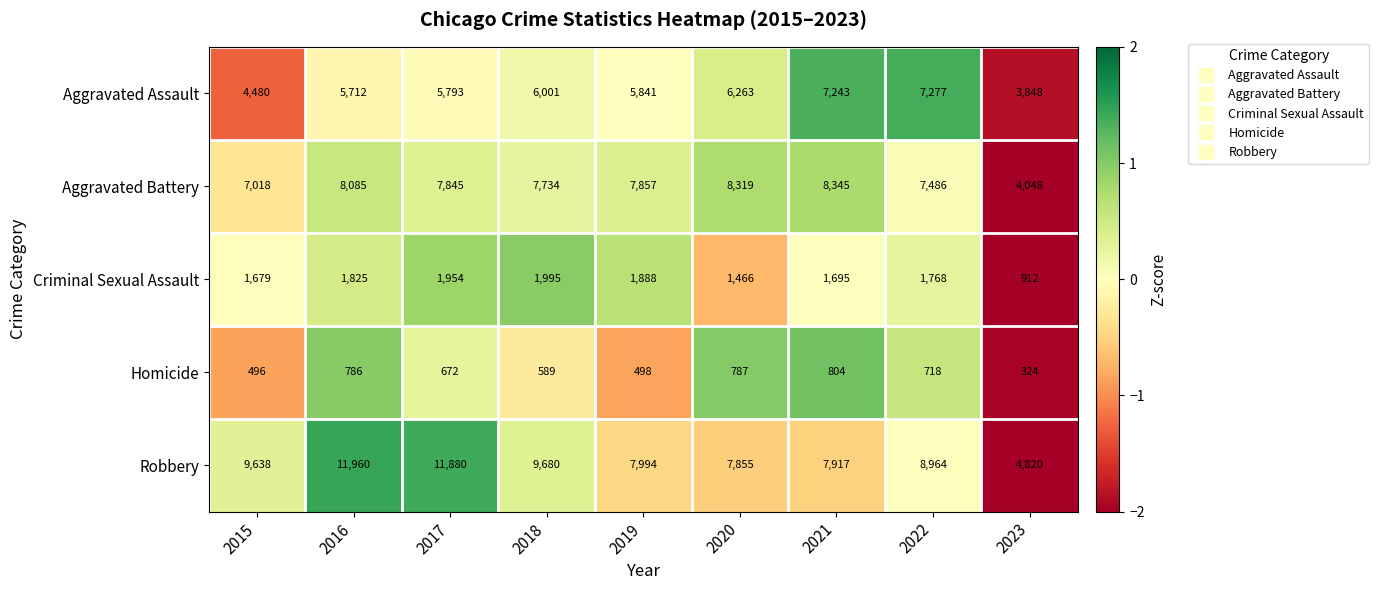

How many categories are shown in the chart?

9